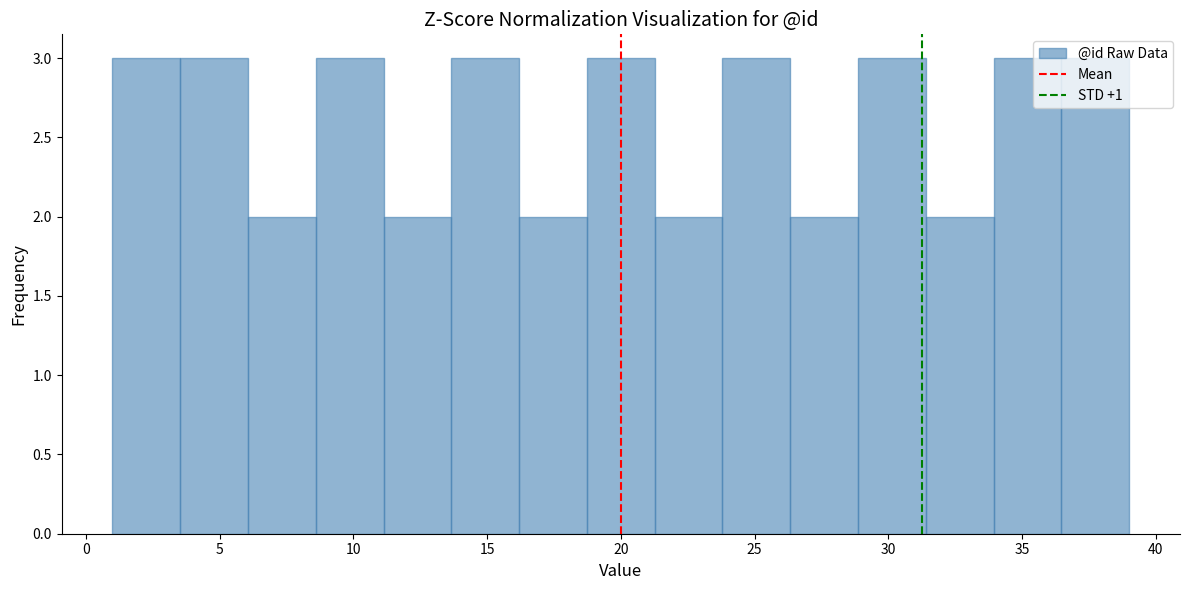

Reading left to right, transcribe this chart: for each bar, give the range it covers on the x-axis and its height. Neither the bar edges nor the heights are printed on the chart, so give them approximately, as read against the axes.

1.0 to 3.5: 3
3.5 to 6.0: 3
6.0 to 8.5: 2
8.5 to 11.0: 3
11.0 to 13.5: 2
13.5 to 16.0: 3
16.0 to 18.5: 2
18.5 to 21.5: 3
21.5 to 24.0: 2
24.0 to 26.5: 3
26.5 to 29.0: 2
29.0 to 31.5: 3
31.5 to 34.0: 2
34.0 to 36.5: 3
36.5 to 39.0: 3